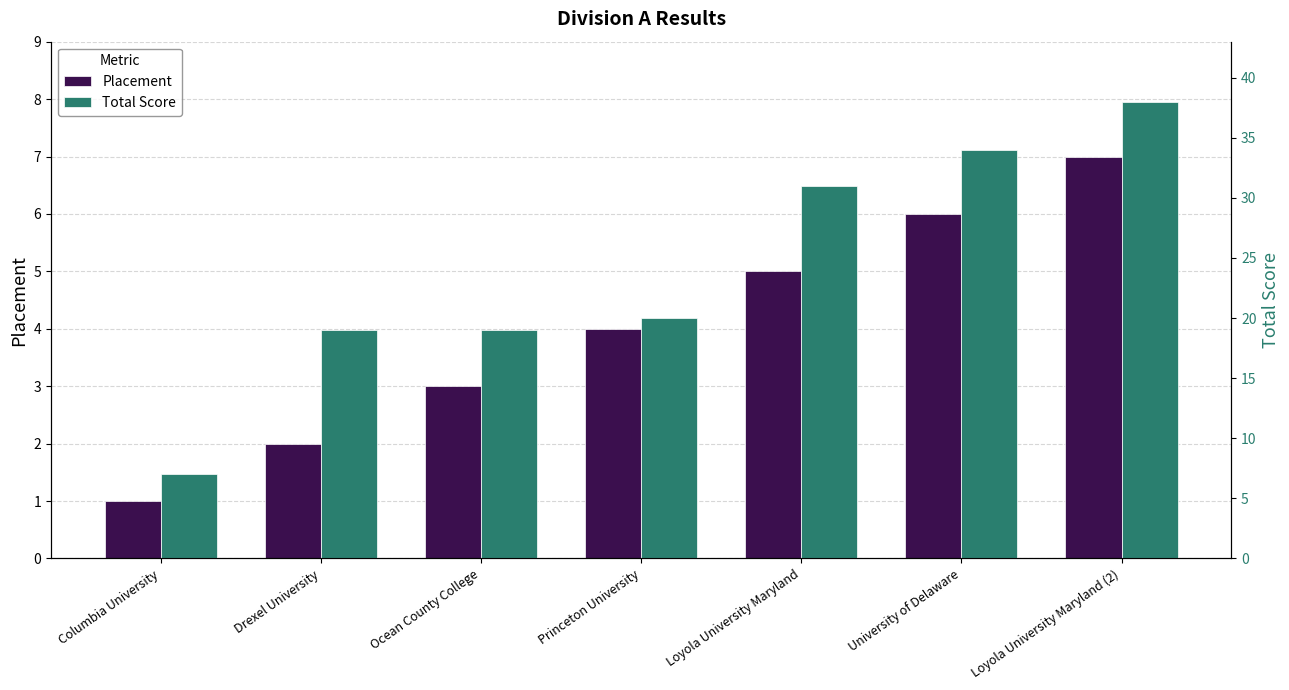

How many values in the Total Score series exceed 20?

3